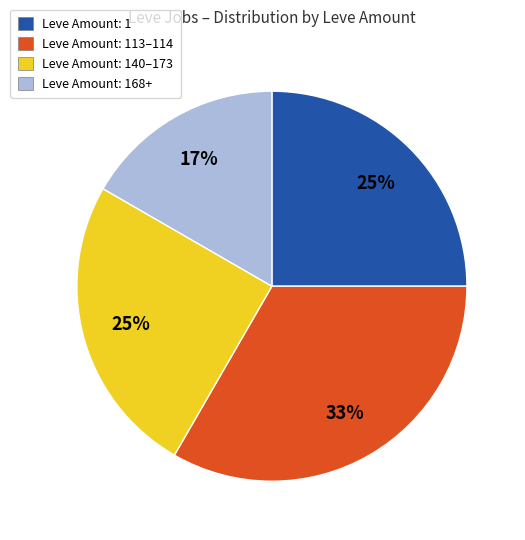

To the nearest percent, what is the average slice percentage?

25%